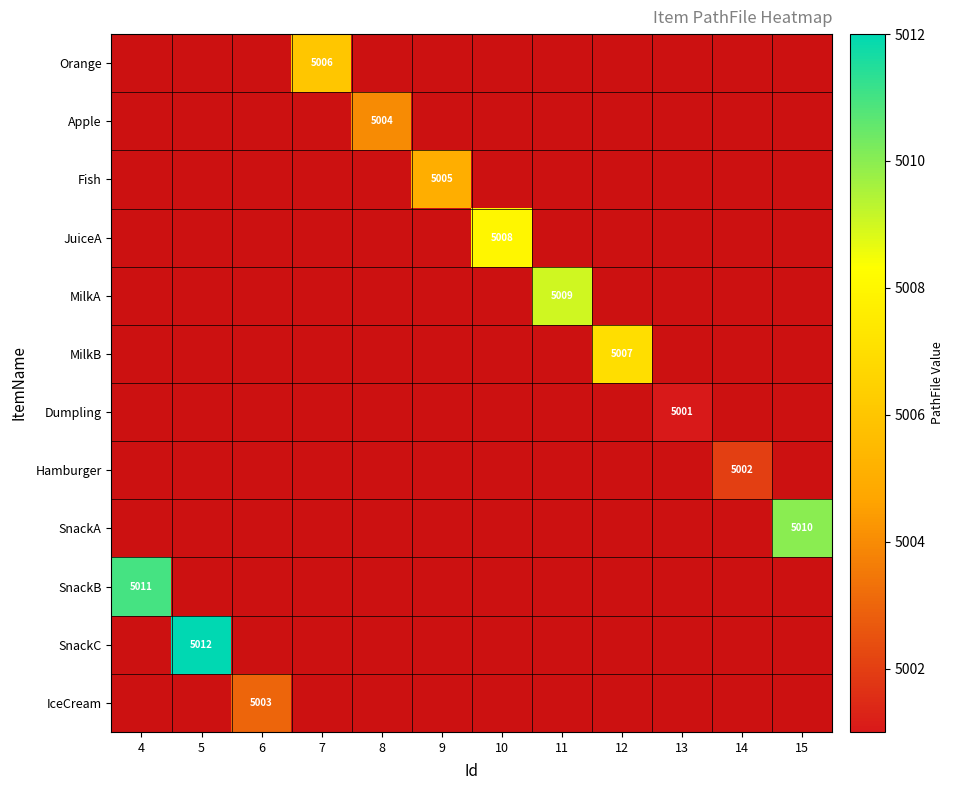

True or false: MilkA has a value of 1725 at 11.

False